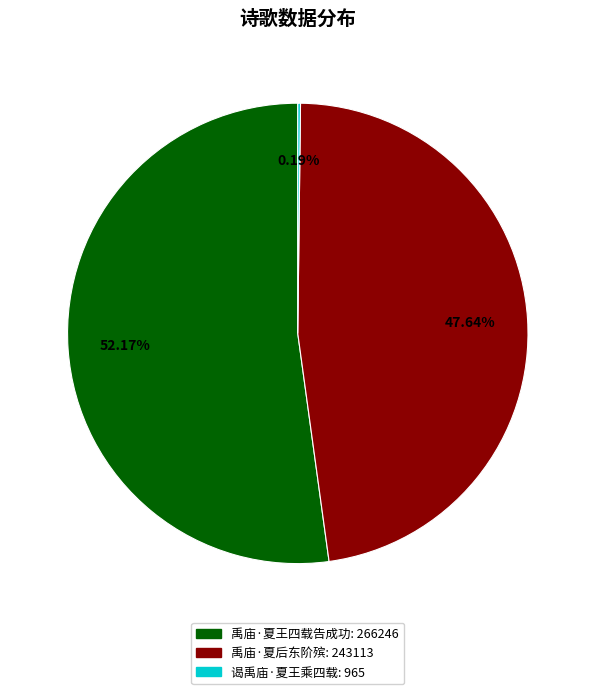

Do 禹庙·夏王四载告成功 and 禹庙·夏后东阶殡 together represent more than half of the pie?

Yes